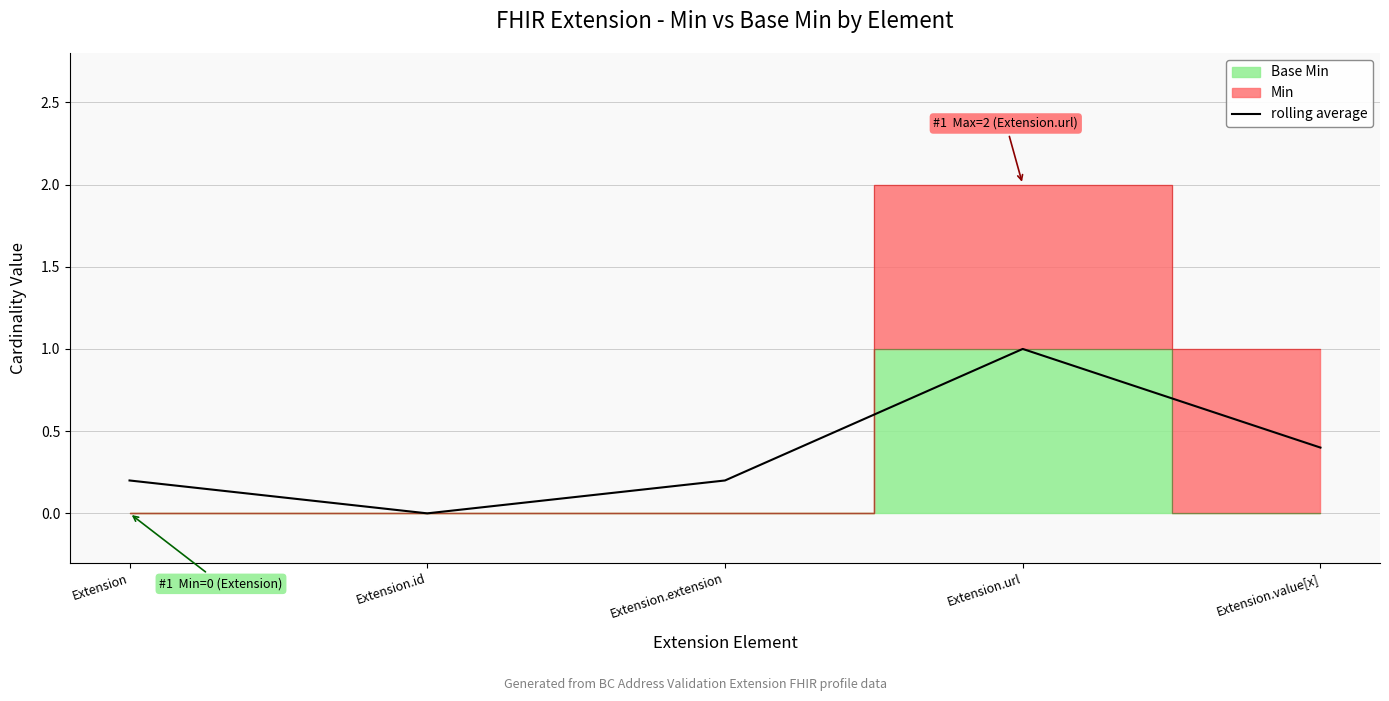

What is the difference between the maximum and minimum values?

1.0